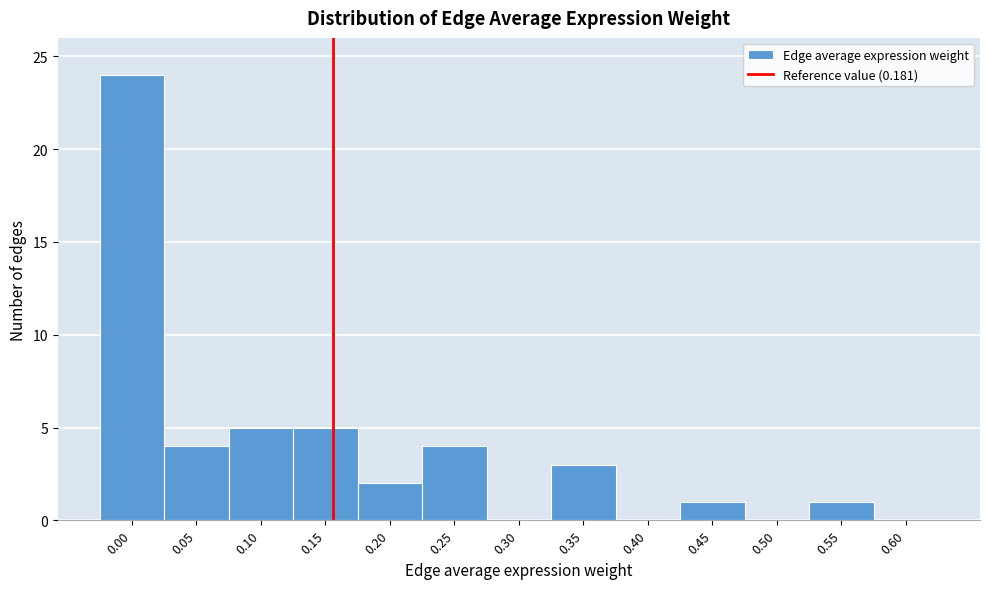

Reading left to right, list all the values displayed in this chart.

0.00=24	0.05=4	0.10=5	0.15=5	0.20=2	0.25=4	0.30=0	0.35=3	0.40=0	0.45=1	0.50=0	0.55=1	0.60=0